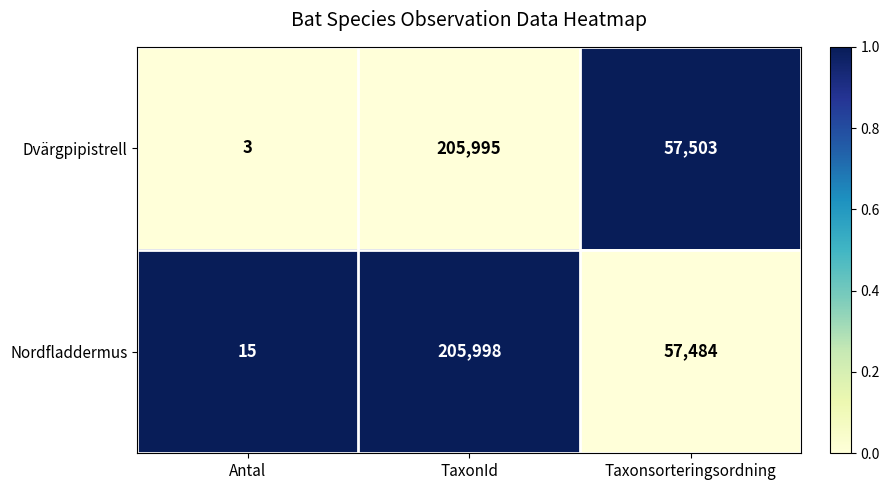

Reading left to right, transcribe all the data shown in this chart.

Dvärgpipistrell: 3	205995	57503
Nordfladdermus: 15	205998	57484